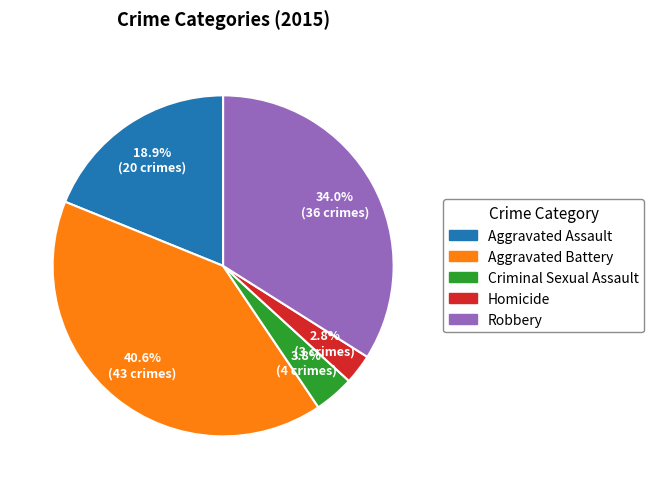

True or false: Aggravated Battery accounts for 41% of the total.

True